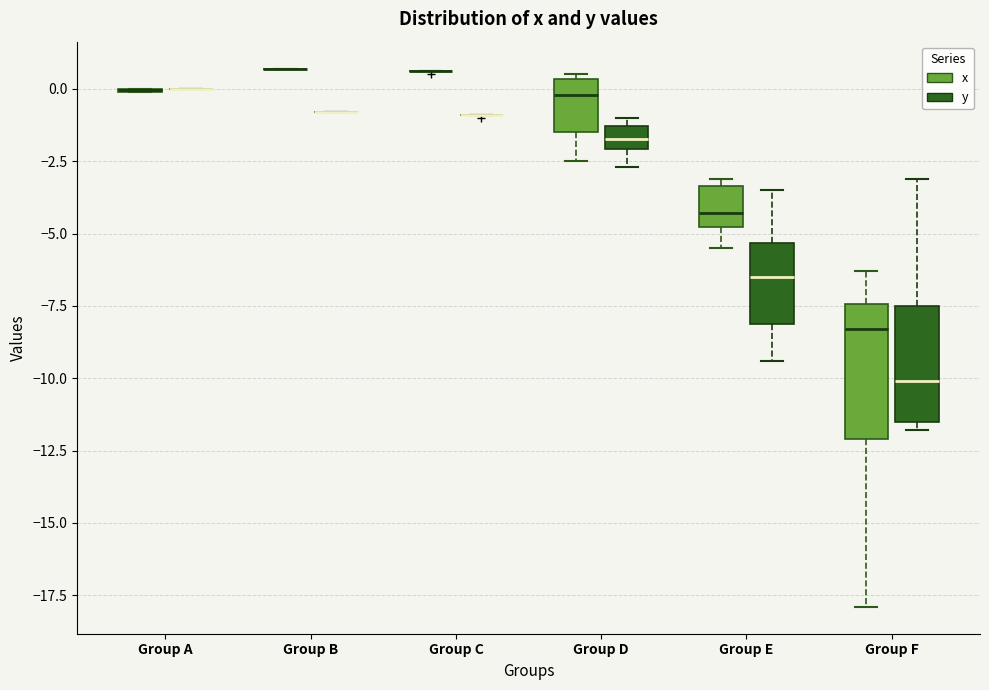

Reading left to right, read every box against the y-axis: the position of its median line, the range the box covers, and the ends of its whiskers. The values are not printed on the chart, so give them approximately, as read against the axis.

Group A (x): box collapsed to a line at 0.0, whiskers 0.0 to 0.0
Group A (y): box collapsed to a line at 0.0, whiskers 0.0 to 0.0
Group B (x): box collapsed to a line at 0.5, whiskers 0.5 to 0.5
Group B (y): box collapsed to a line at -1.0, whiskers -1.0 to -1.0
Group C (x): box collapsed to a line at 0.5, whiskers 0.5 to 0.5
Group C (y): box collapsed to a line at -1.0, whiskers -1.0 to -1.0
Group D (x): median 0.0, box -1.5 to 0.5, whiskers -2.5 to 0.5 (just above the box's upper edge)
Group D (y): median -1.5 (inside the box), box -2.0 to -1.5, whiskers -2.5 to -1.0
Group E (x): median -4.5, box -5.0 to -3.5, whiskers -5.5 to -3.0
Group E (y): median -6.5, box -8.0 to -5.5, whiskers -9.5 to -3.5
Group F (x): median -8.5, box -12.0 to -7.5, whiskers -18.0 to -6.5
Group F (y): median -10.0, box -11.5 to -7.5, whiskers -12.0 to -3.0